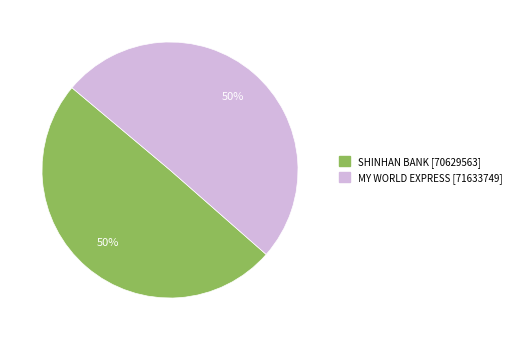

Do SHINHAN BANK [70629563] and MY WORLD EXPRESS [71633749] together represent more than half of the pie?

Yes